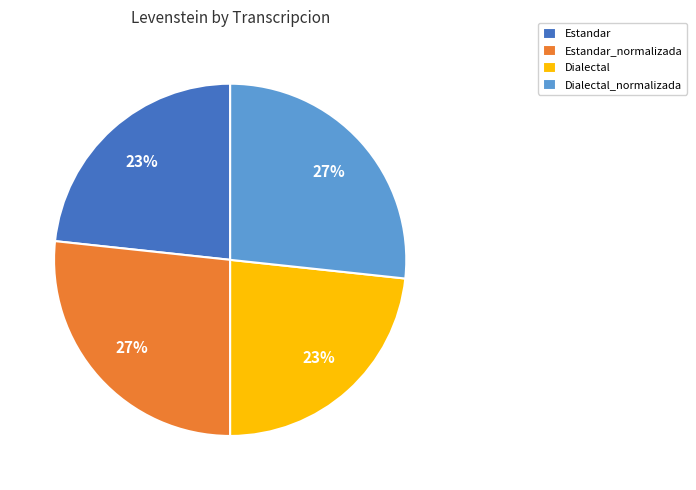

Between Dialectal_normalizada and Dialectal, which is larger?

Dialectal_normalizada